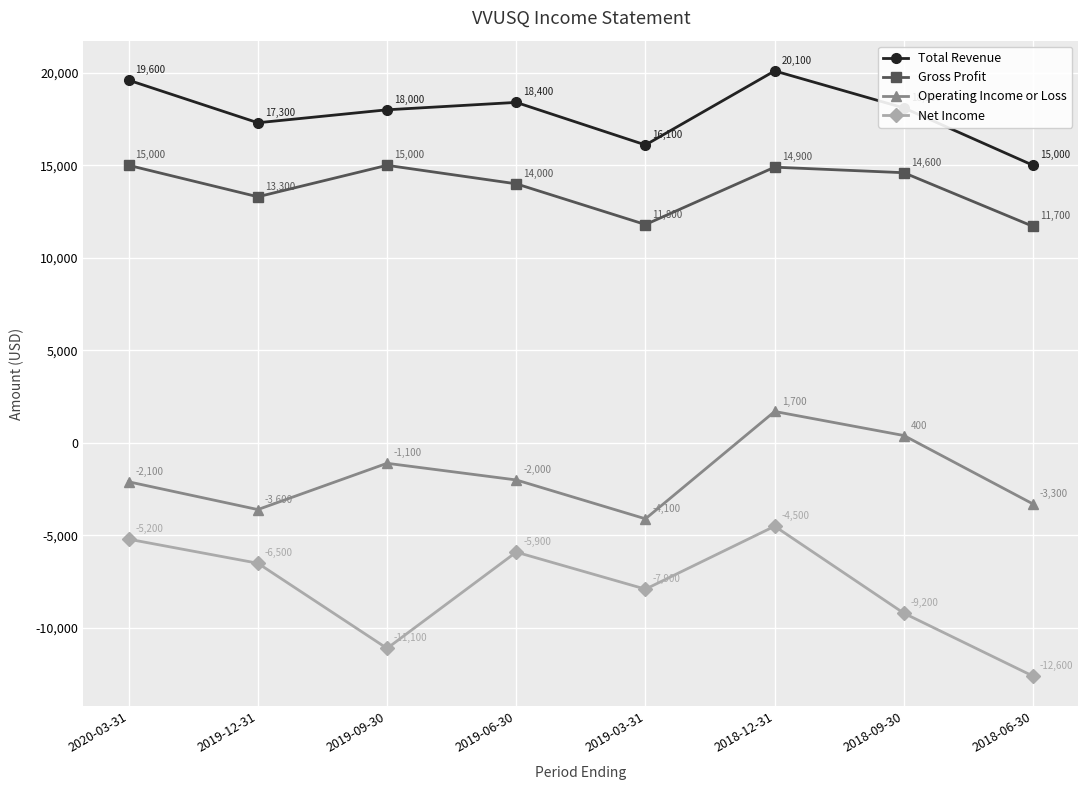

What is the difference between the Gross Profit values at 2019-03-31 and 2020-03-31?

3200